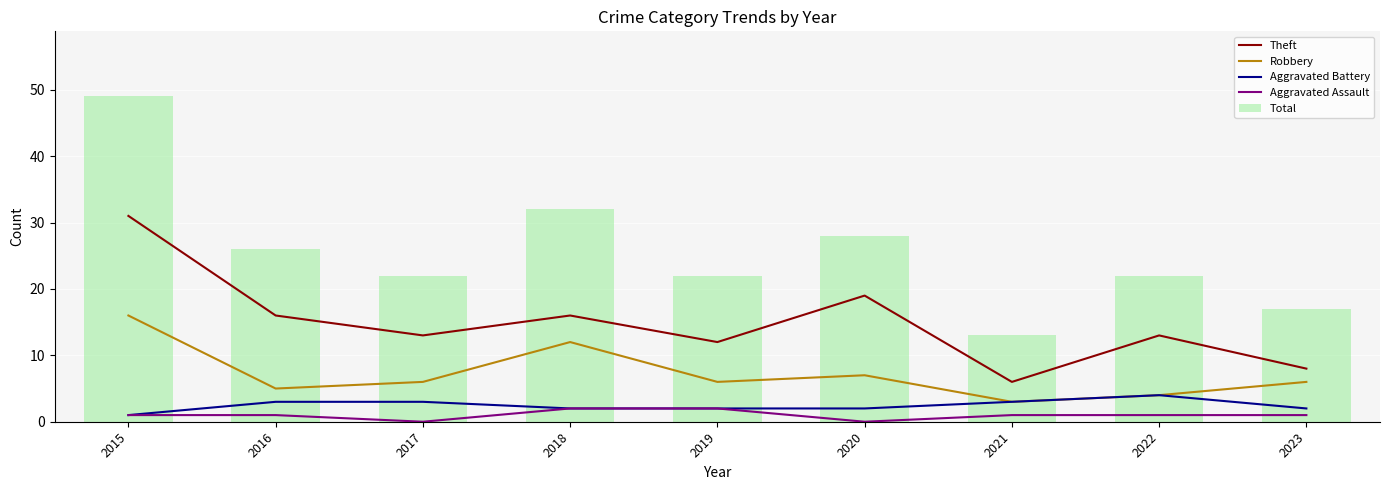

What are all the series names shown in the legend?

Theft, Robbery, Aggravated Battery, Aggravated Assault, Total